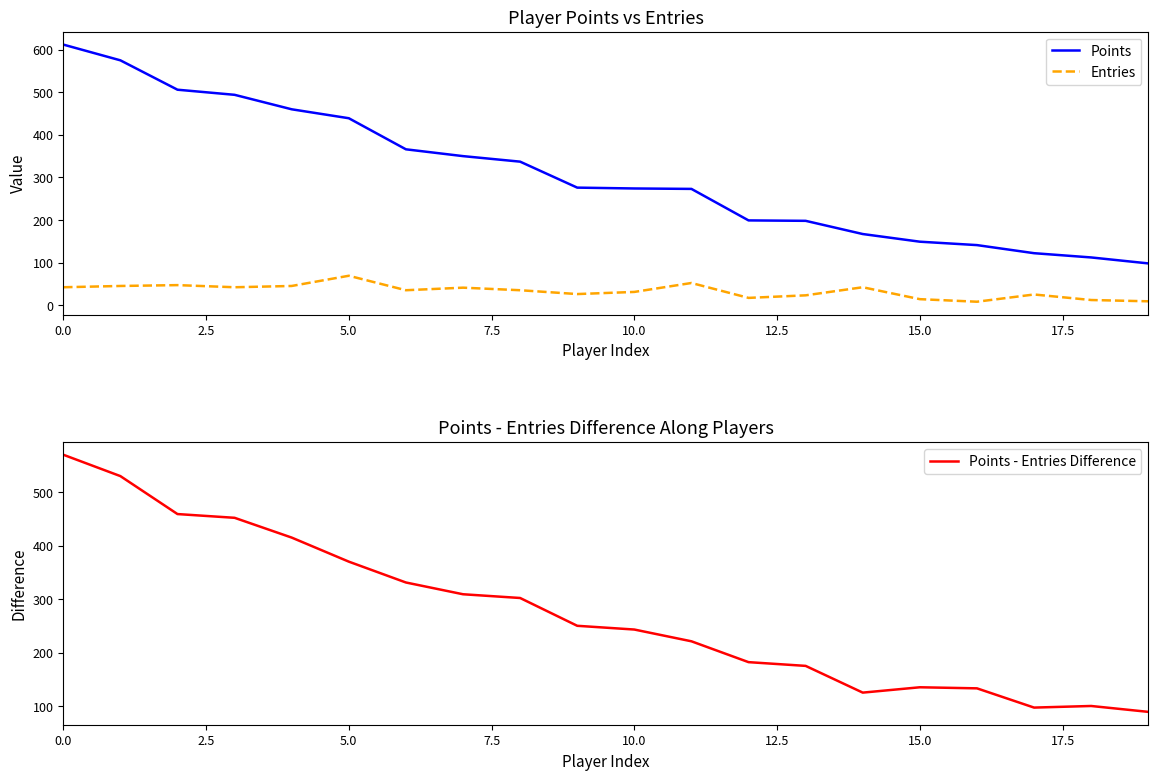

Rank the categories by Points - Entries Difference value from lowest to highest.

19, 17, 18, 14, 16, 15, 13, 12, 11, 10, 9, 20.0, 17.5, 15.0, 12.5, 10.0, 7.5, 5.0, 2.5, 0.0